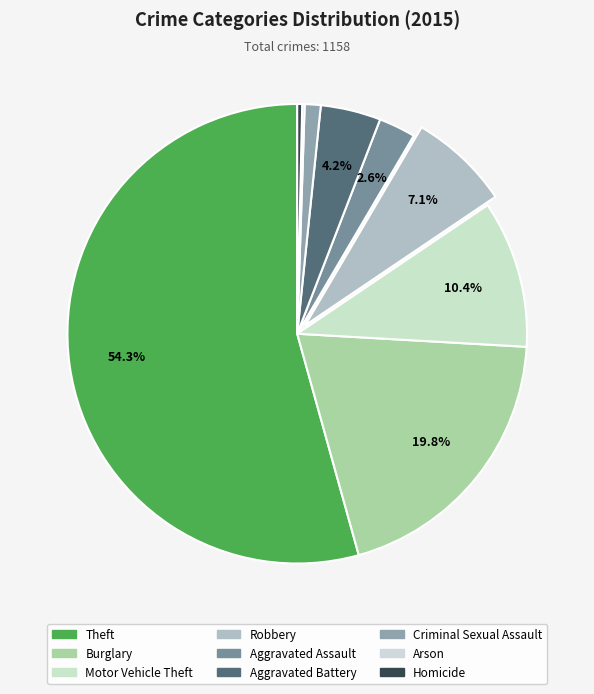

Which slice is the smallest?

Arson